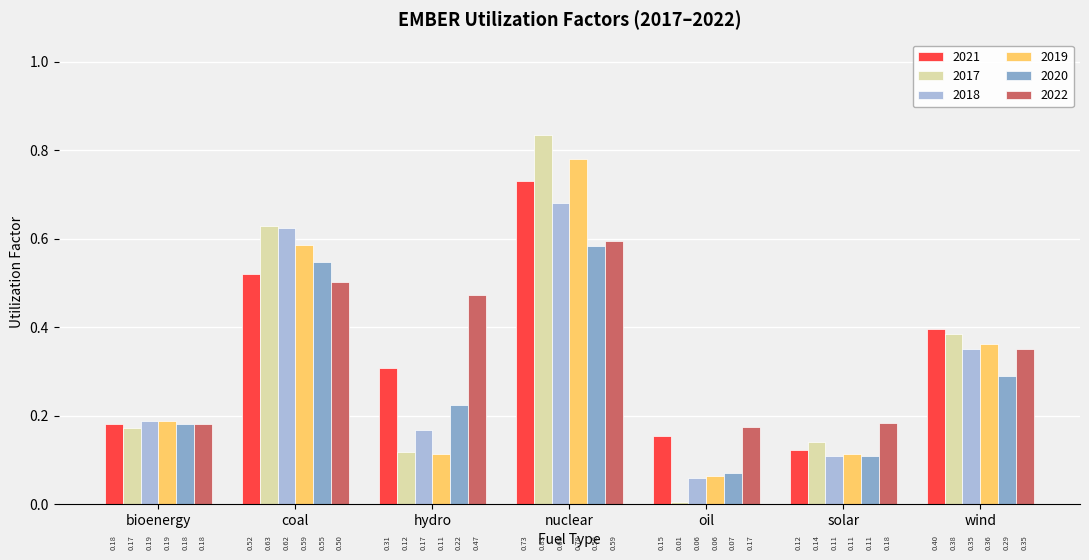

Which category has the highest value in the 2018 series?

nuclear